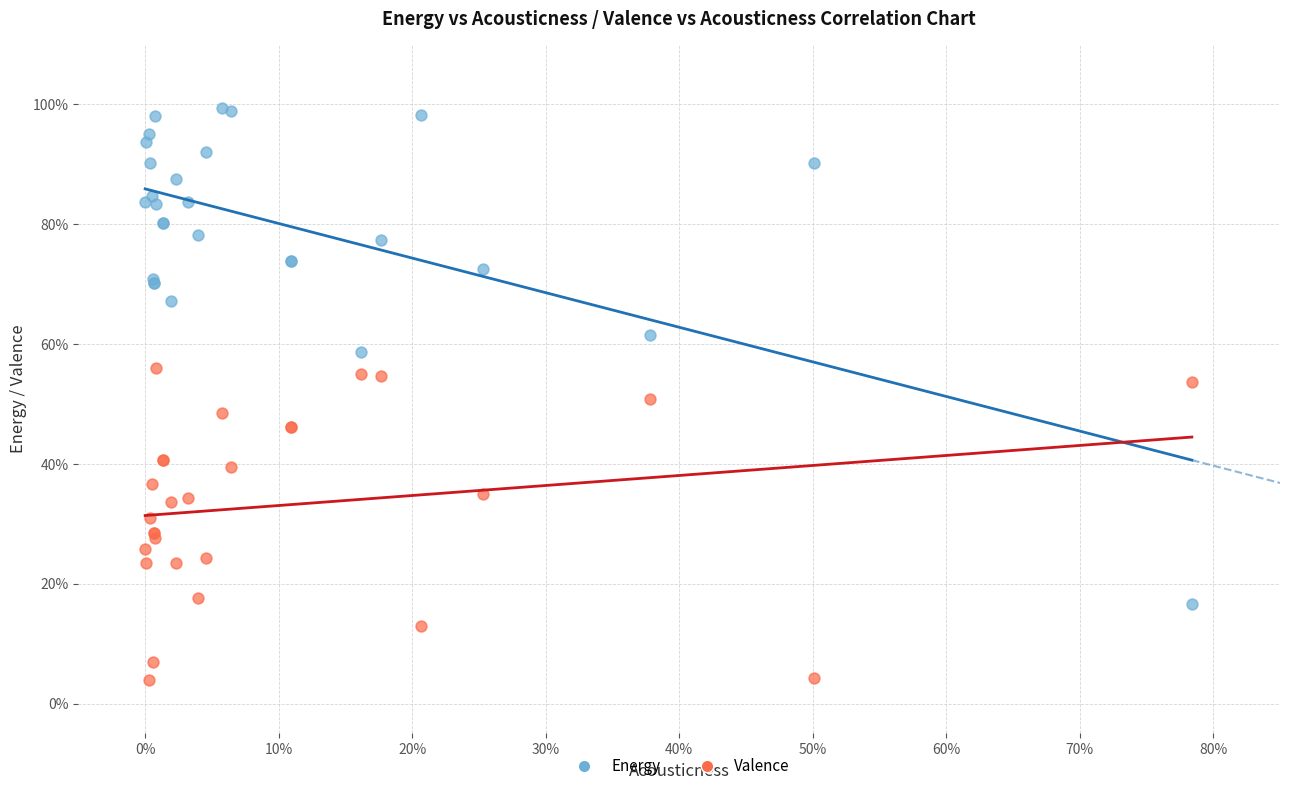

Which series reaches the maximum Y coordinate?

Energy